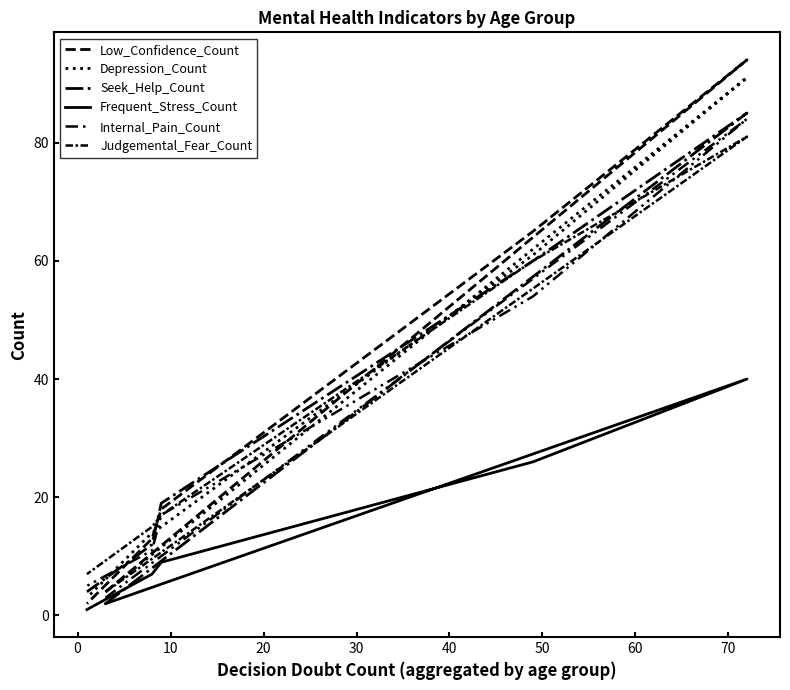

Where do Low_Confidence_Count and Internal_Pain_Count first cross each other?

30 and 40